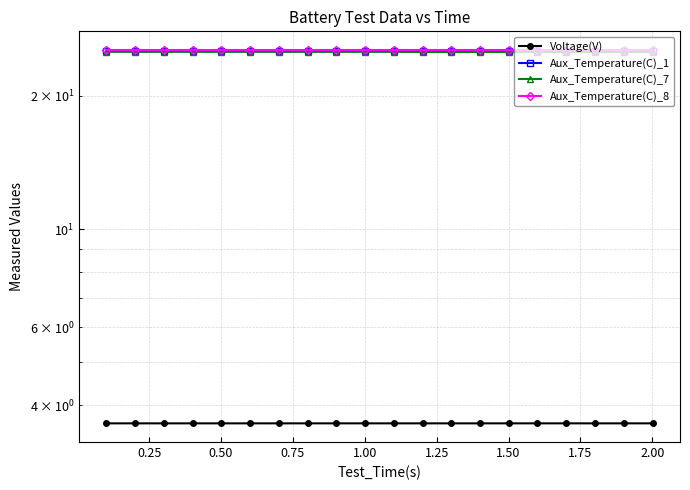

What is the maximum value shown in the chart?

25.4